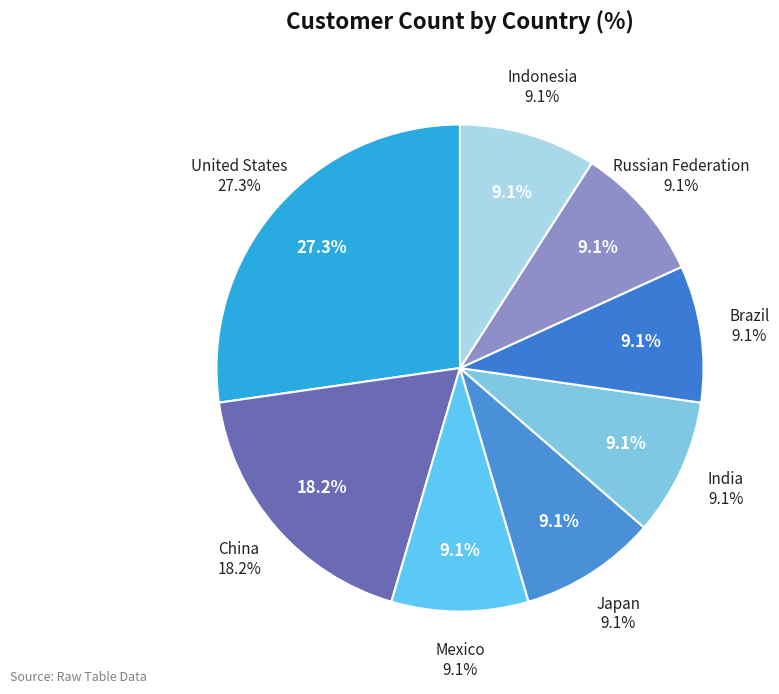

Which category has the smallest portion of the pie?

Mexico